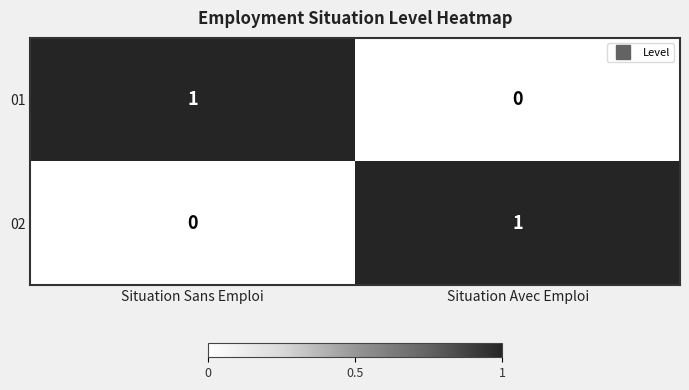

At which label is 01 closest to 0?

Situation Avec Emploi